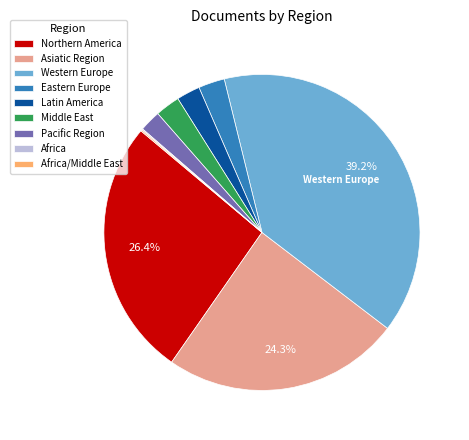

The Northern America slice represents 41% of the pie. True or false?

False